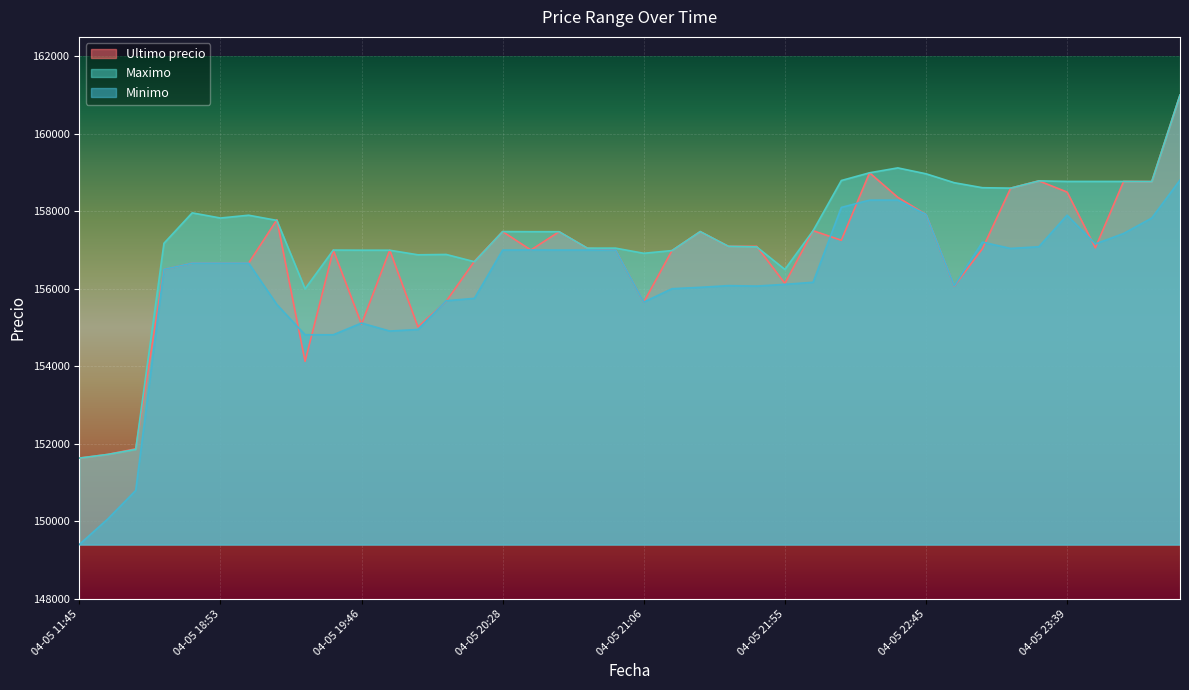

Rank the series by their maximum value, from lowest to highest.

Minimo, Ultimo precio, Maximo